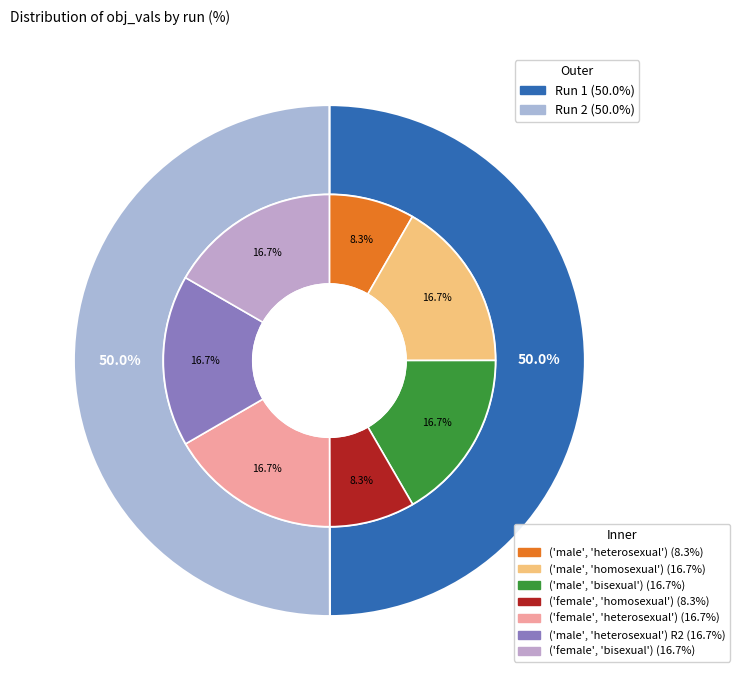

Does any single category account for the majority?

Yes